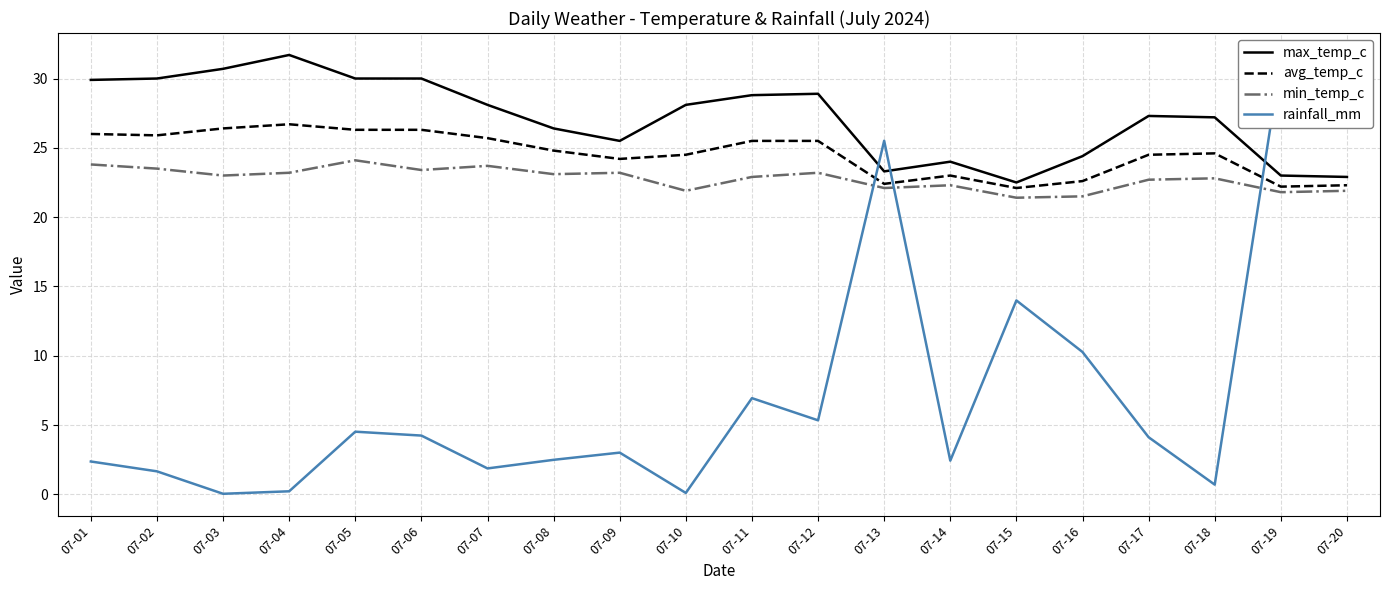

What is the minimum value for min_temp_c?

21.4